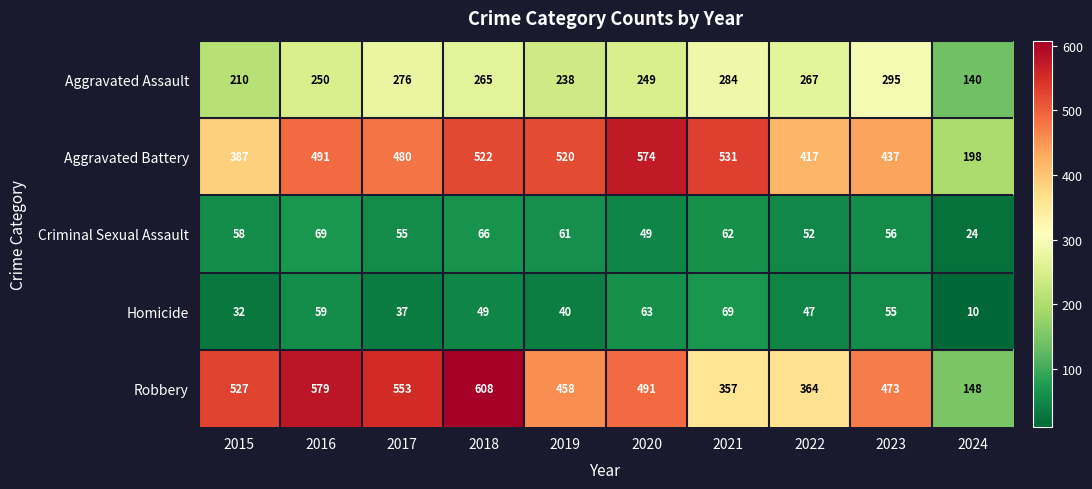

At 2024, list the series in order from smallest to largest.

Homicide, Criminal Sexual Assault, Aggravated Assault, Robbery, Aggravated Battery